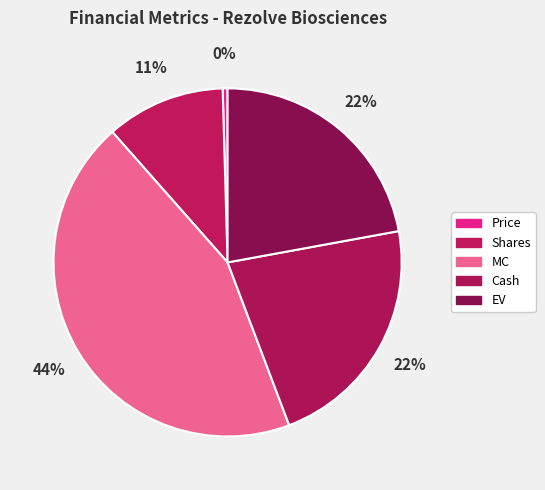

Is there any slice that represents more than half of the pie?

No